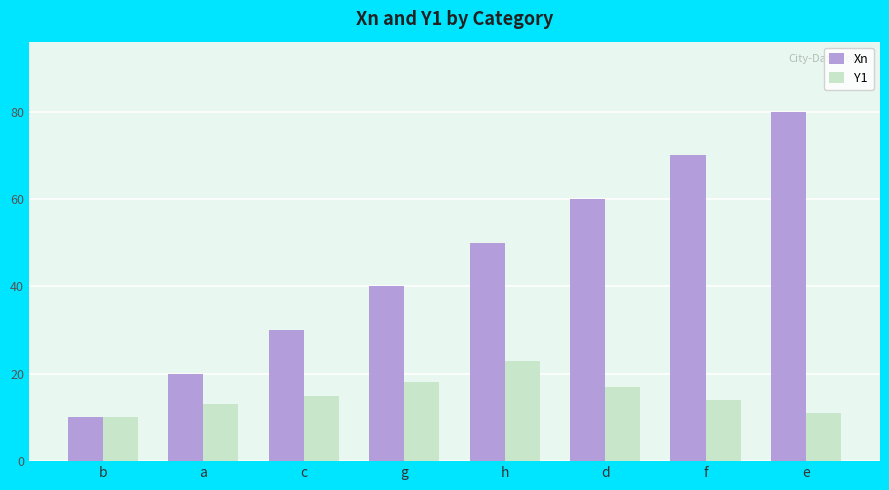

What is the approximate value of Y1 at g?

18